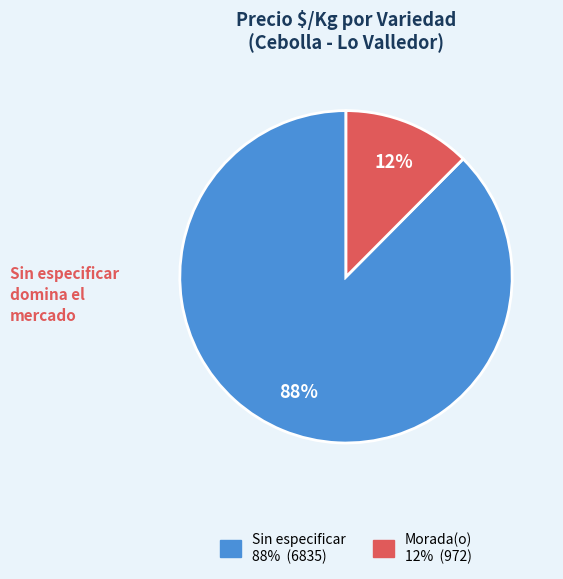

Is there any slice that represents more than half of the pie?

Yes